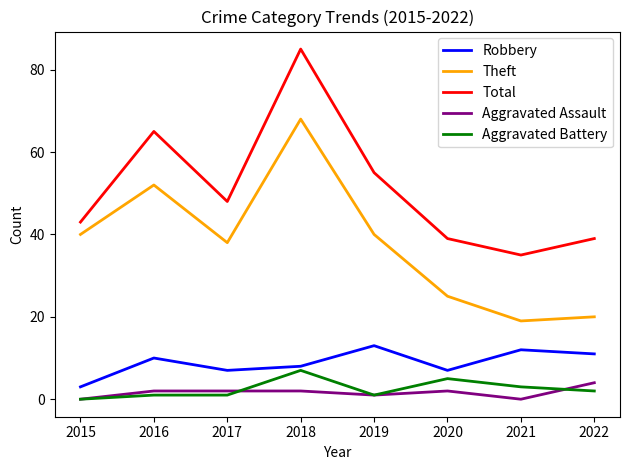

At which category does the chart reach its peak across all series?

2018